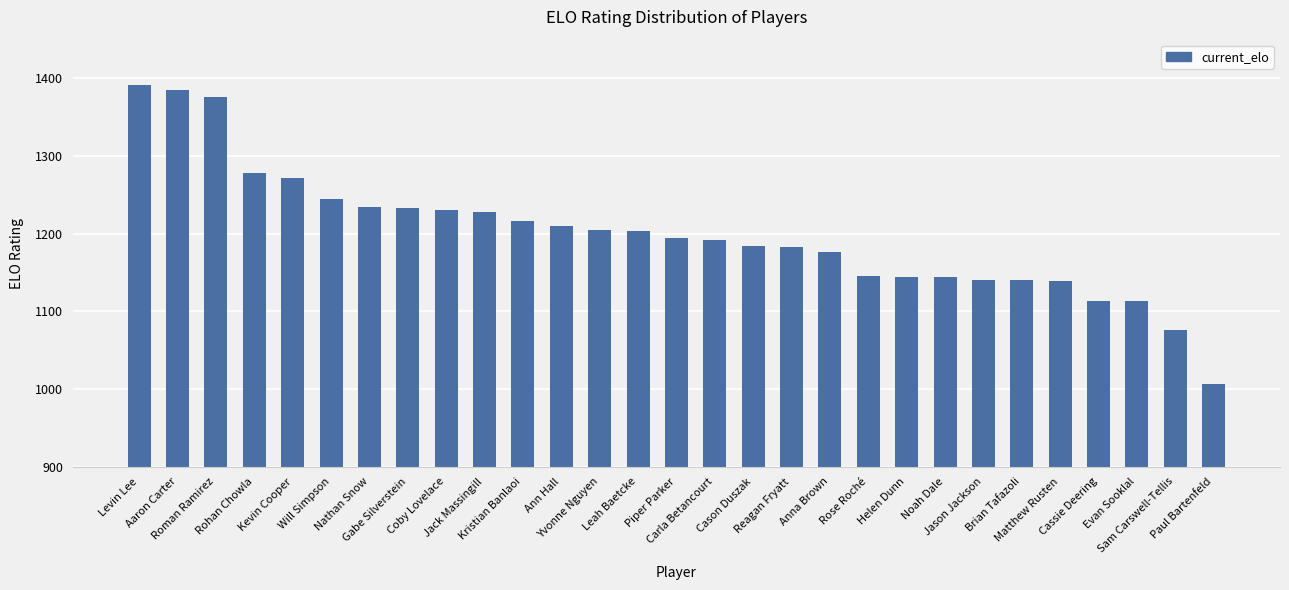

How many categories are shown in the chart?

29